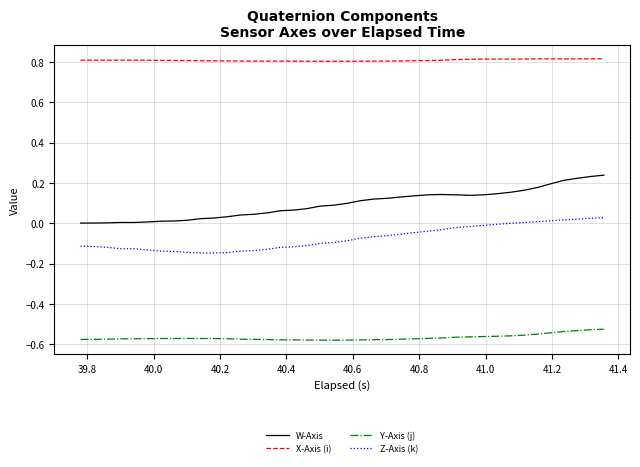

True or false: W-Axis and X-Axis (i) cross at least once.

False